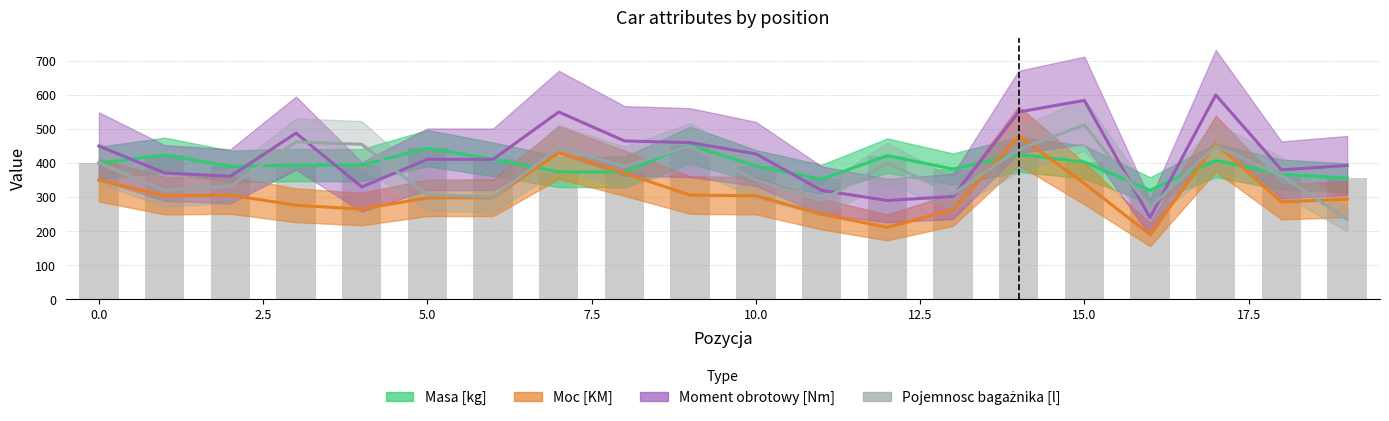

What is the value of the Masa [kg] bar at the 7th from the left?

411.2